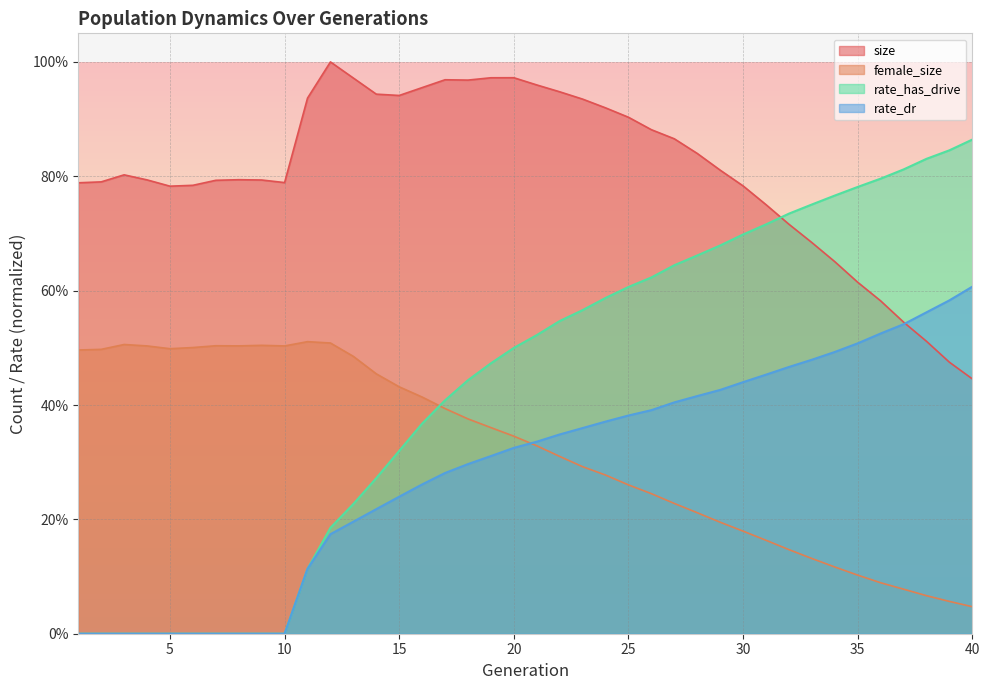

Does the chart display data point markers on the line(s)?

No